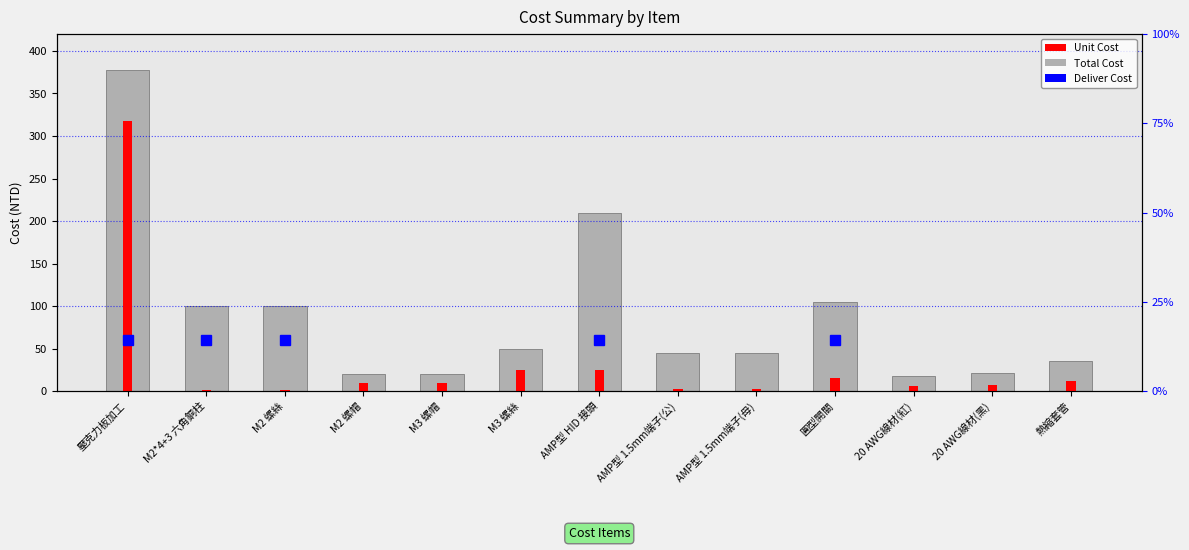

At which category is the sum across all series the highest?

壓克力板加工